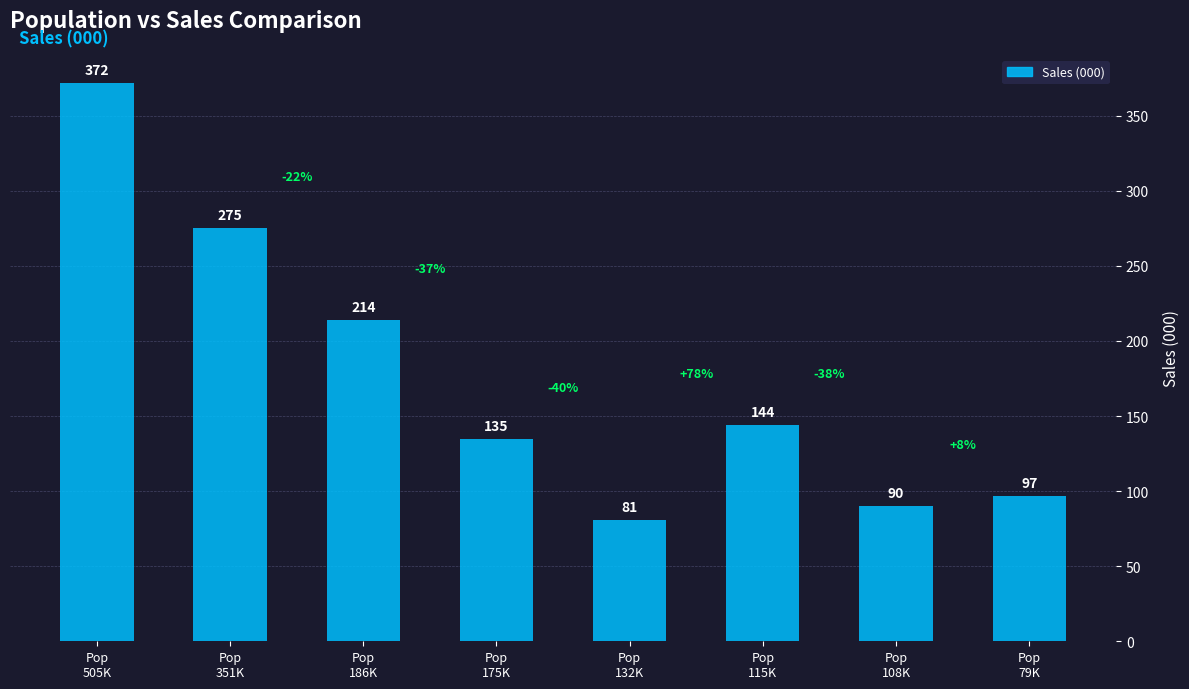

The chart shows a value of 121 at Pop
132K. True or false?

False